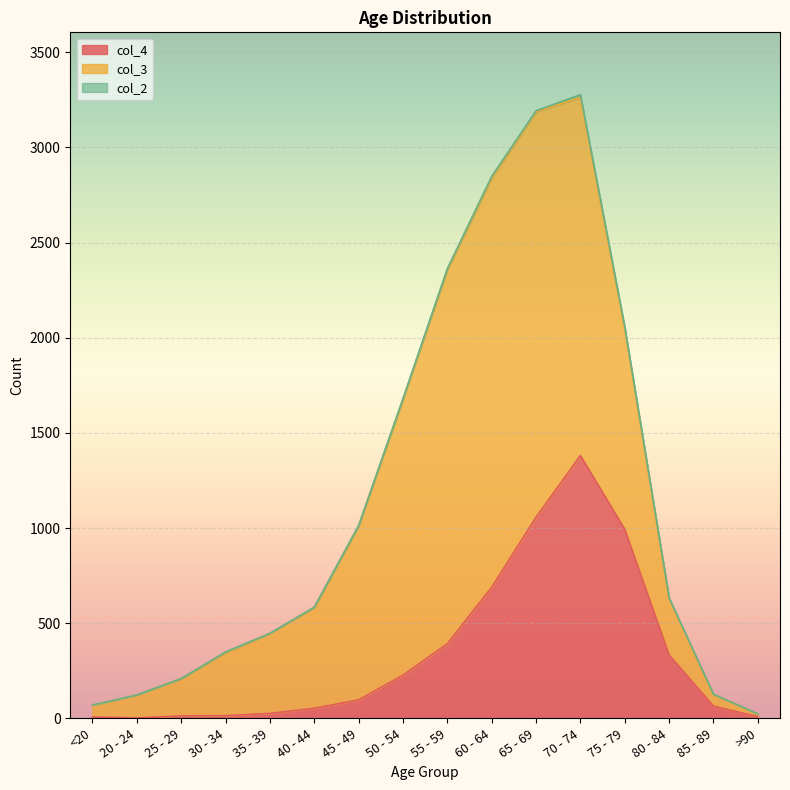

What is the value of the col_3 point at the 9th from the left?

1965